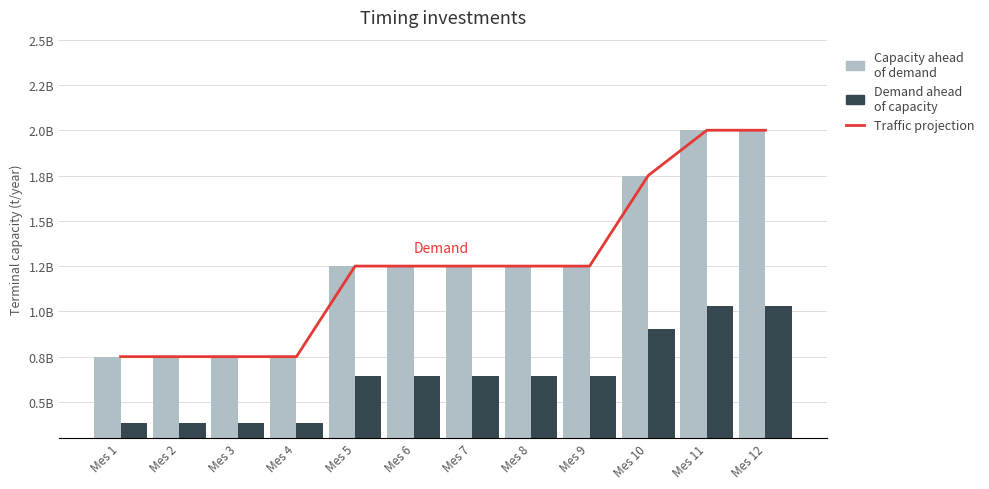

Which category has the lowest value in the Traffic projection series?

Mes 1